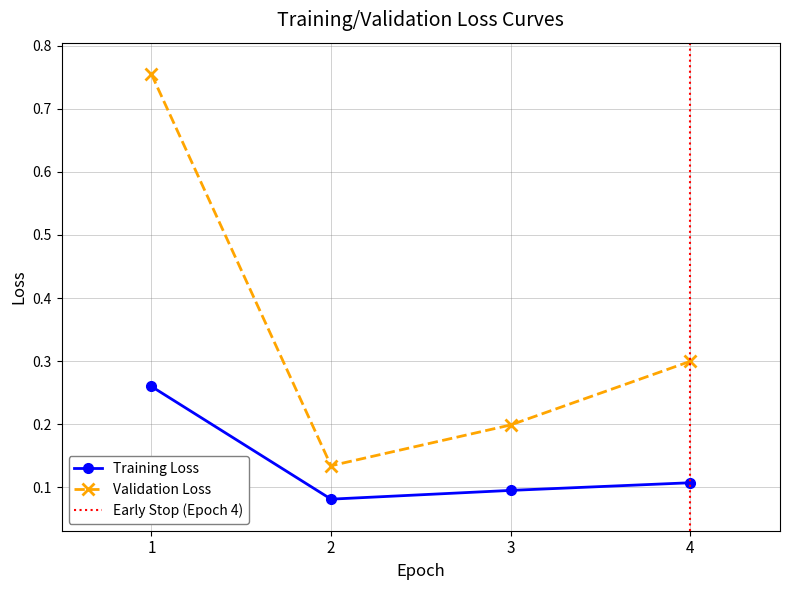

True or false: Validation Loss and Training Loss intersect in this chart.

False